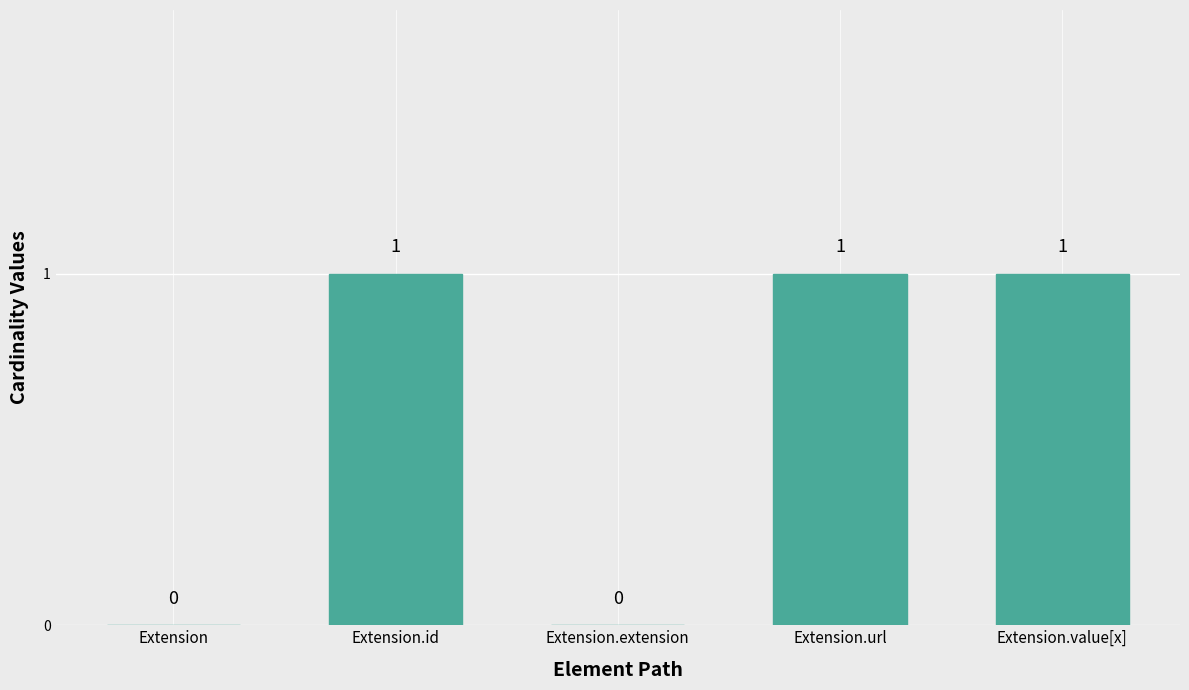

How many data points does each series have?

5